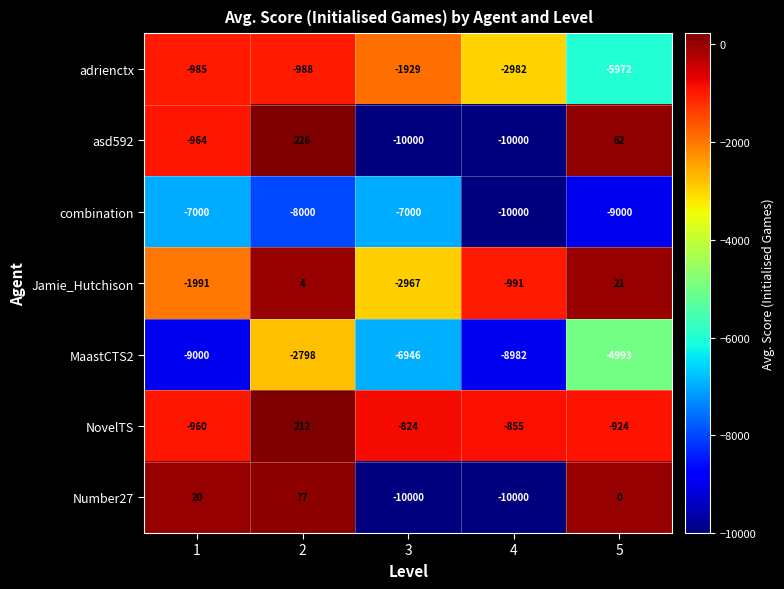

List the labels in order of MaastCTS2 value, largest first.

2, 5, 3, 4, 1